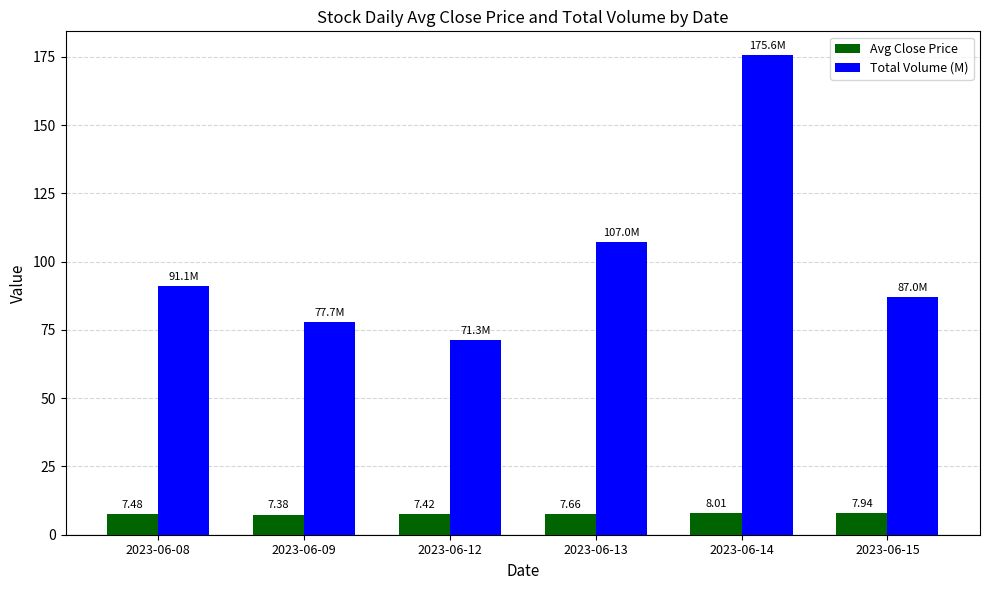

What are all the series names shown in the legend?

Avg Close Price, Total Volume (M)